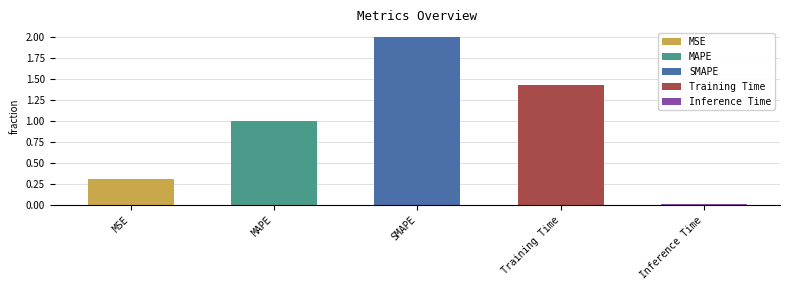

Rank the categories by value from lowest to highest.

Inference Time, MSE, MAPE, Training Time, SMAPE